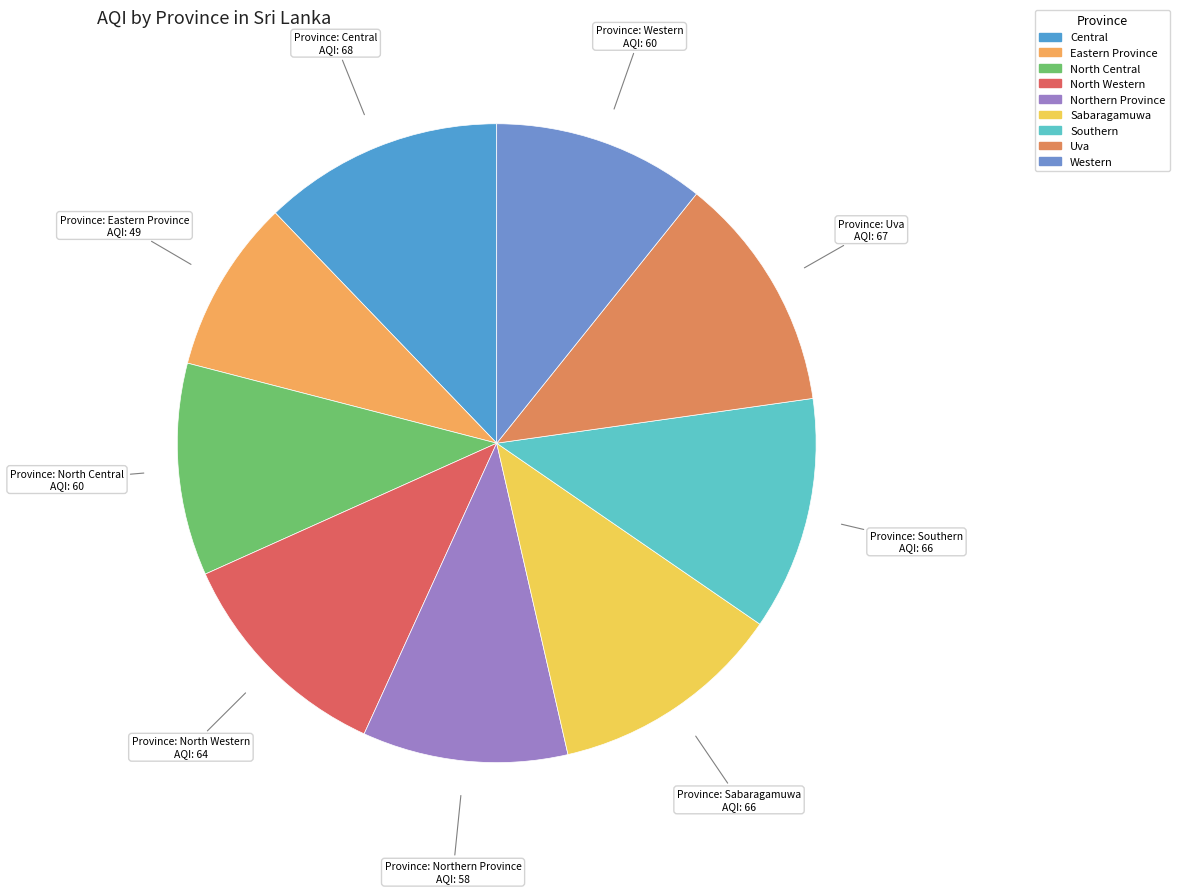

Is North Central the majority of the pie?

No